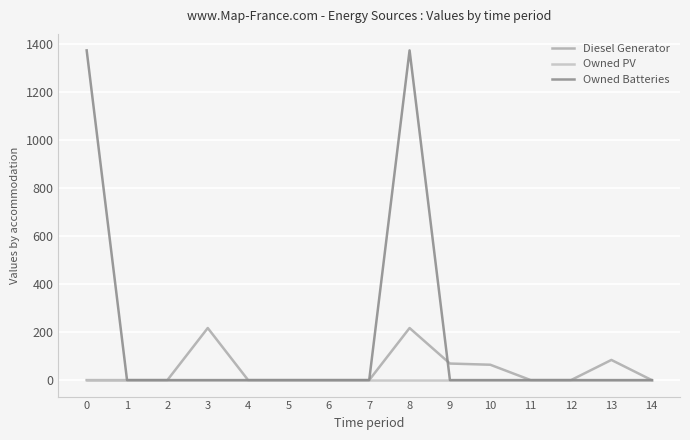

At 7, list the series in order from largest to smallest.

Diesel Generator, Owned PV, Owned Batteries